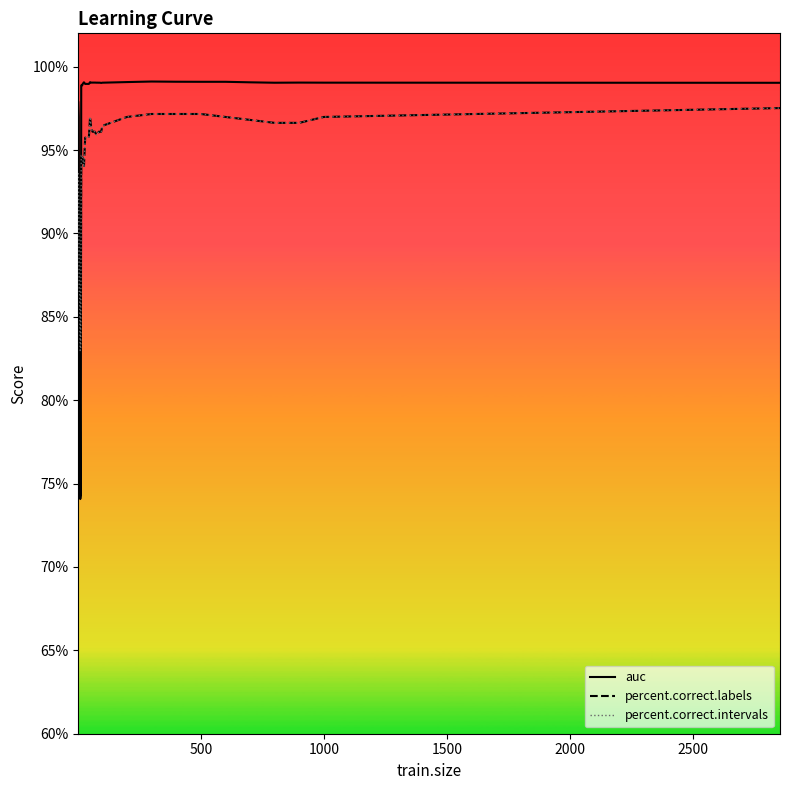

At how many categories does at least one series exceed 0?

36